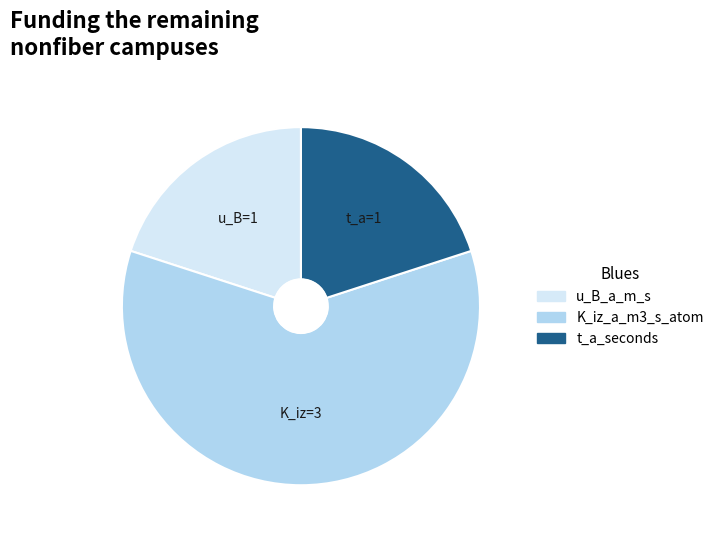

How many slices are in this pie chart?

3